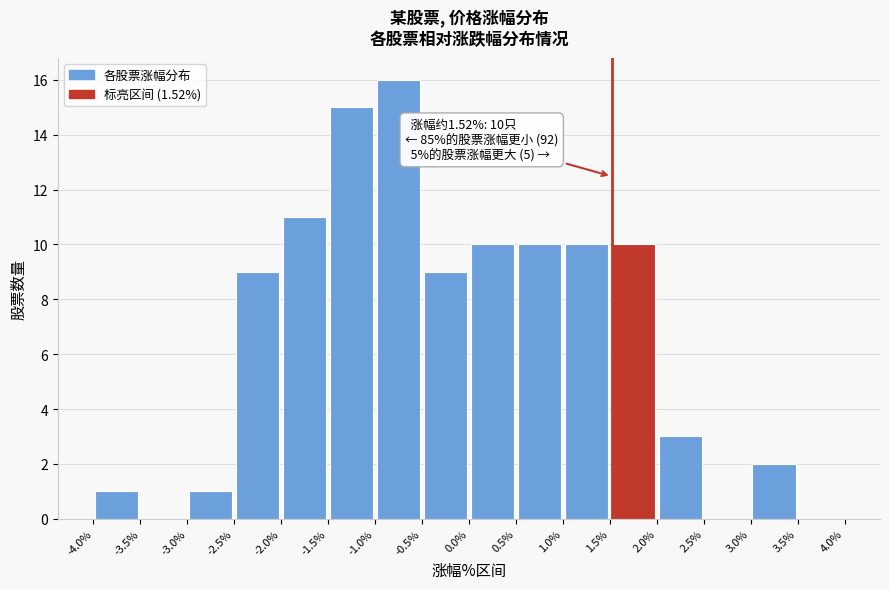

Which range on the x-axis has the tallest bar?

-1.0% to -0.5%